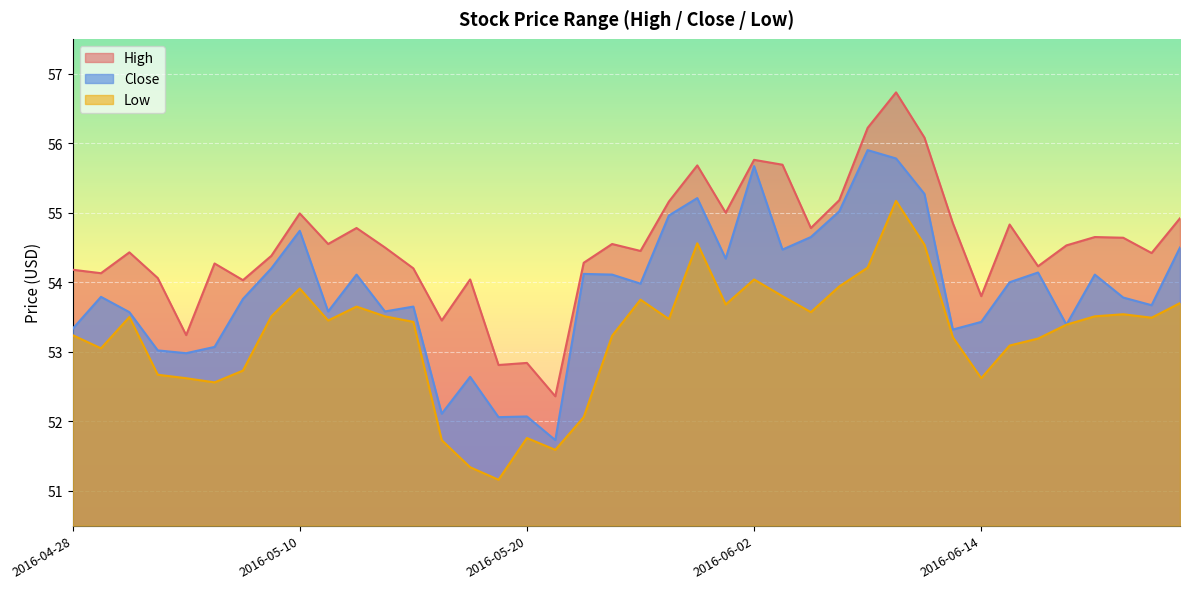

List the labels in order of Low value, smallest first.

2016-05-19, 2016-05-18, 2016-05-23, 2016-05-17, 2016-05-20, 2016-05-24, 2016-05-05, 2016-05-04, 2016-06-14, 2016-05-03, 2016-05-06, 2016-04-29, 2016-06-15, 2016-06-16, 2016-06-13, 2016-05-25, 2016-04-28, 2016-06-17, 2016-05-16, 2016-05-11, 2016-05-27, 2016-06-22, 2016-05-02, 2016-05-09, 2016-05-13, 2016-06-20, 2016-06-21, 2016-06-06, 2016-05-12, 2016-06-01, 2016-06-23, 2016-05-26, 2016-06-03, 2016-05-10, 2016-06-07, 2016-06-02, 2016-06-08, 2016-06-10, 2016-05-31, 2016-06-09